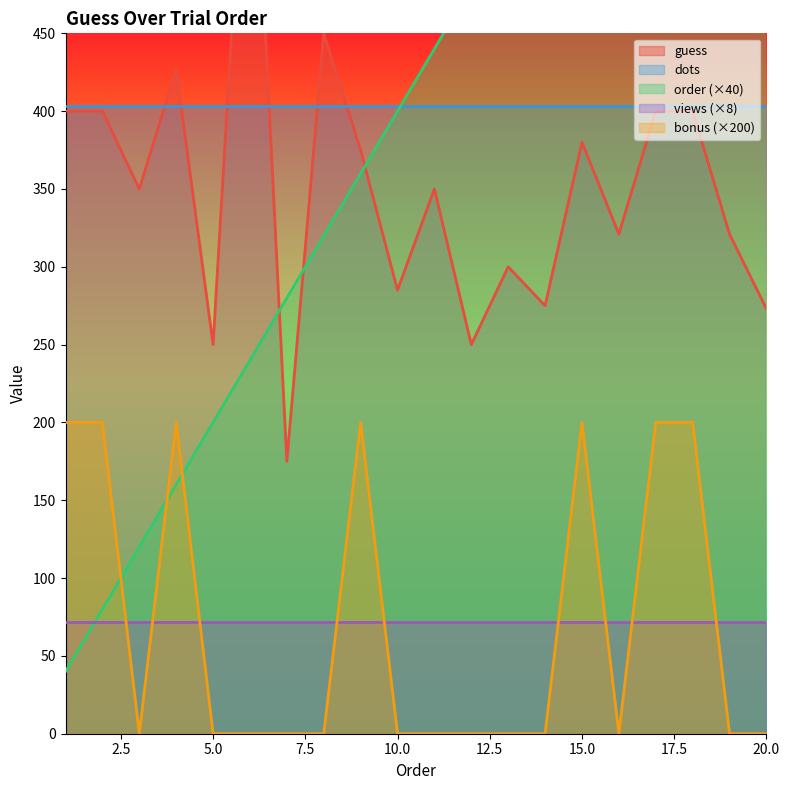

What is the maximum value for order?

800